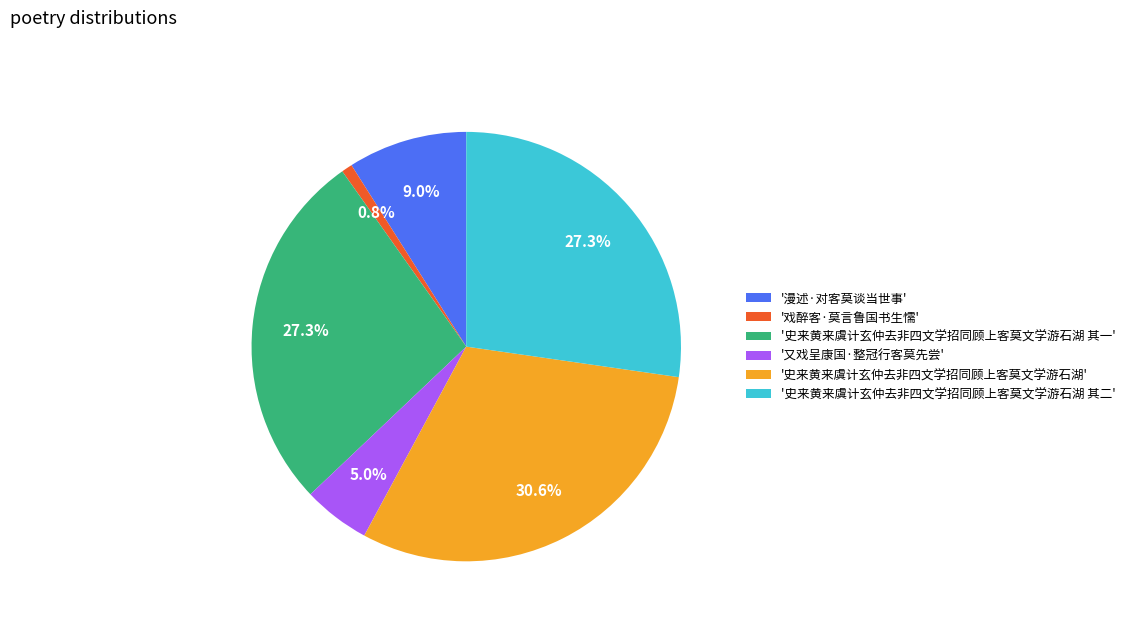

Do '史来黄来虞计玄仲去非四文学招同顾上客莫文学游石湖' and '又戏呈康国·整冠行客莫先尝' together represent more than half of the pie?

No